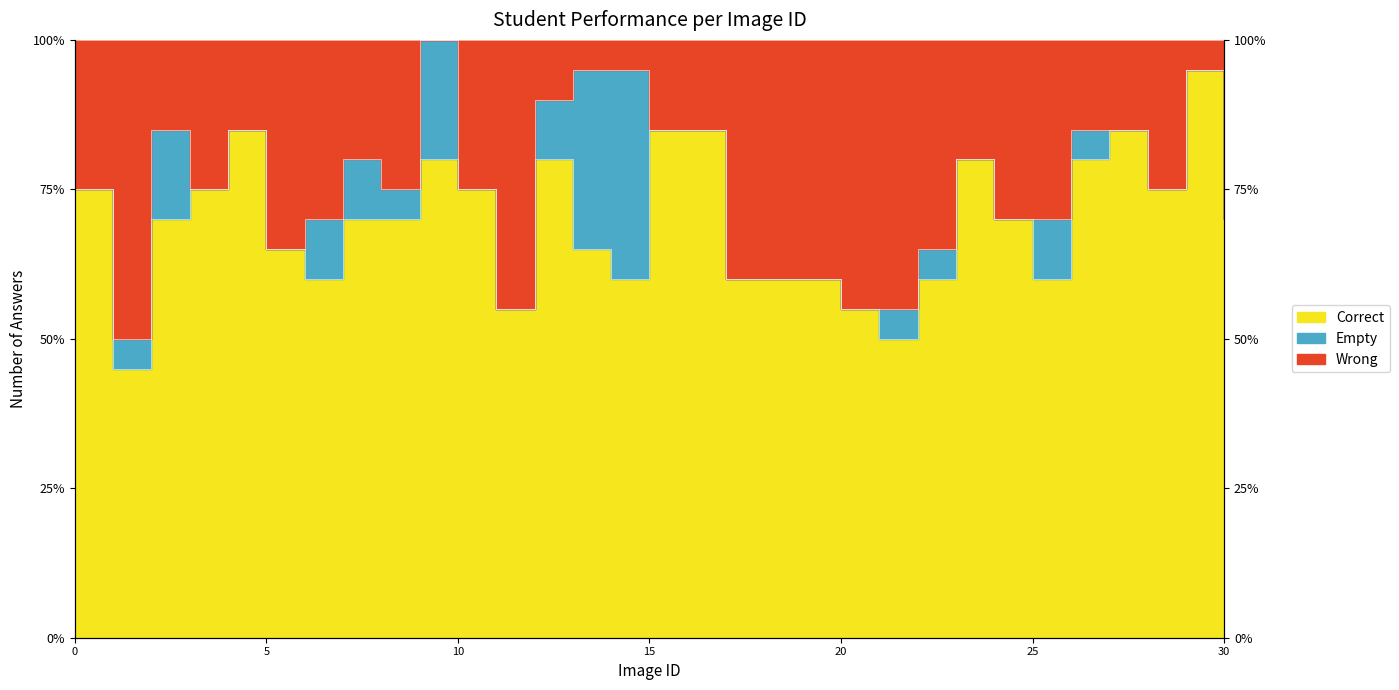

True or false: Wrong and Correct intersect in this chart.

False